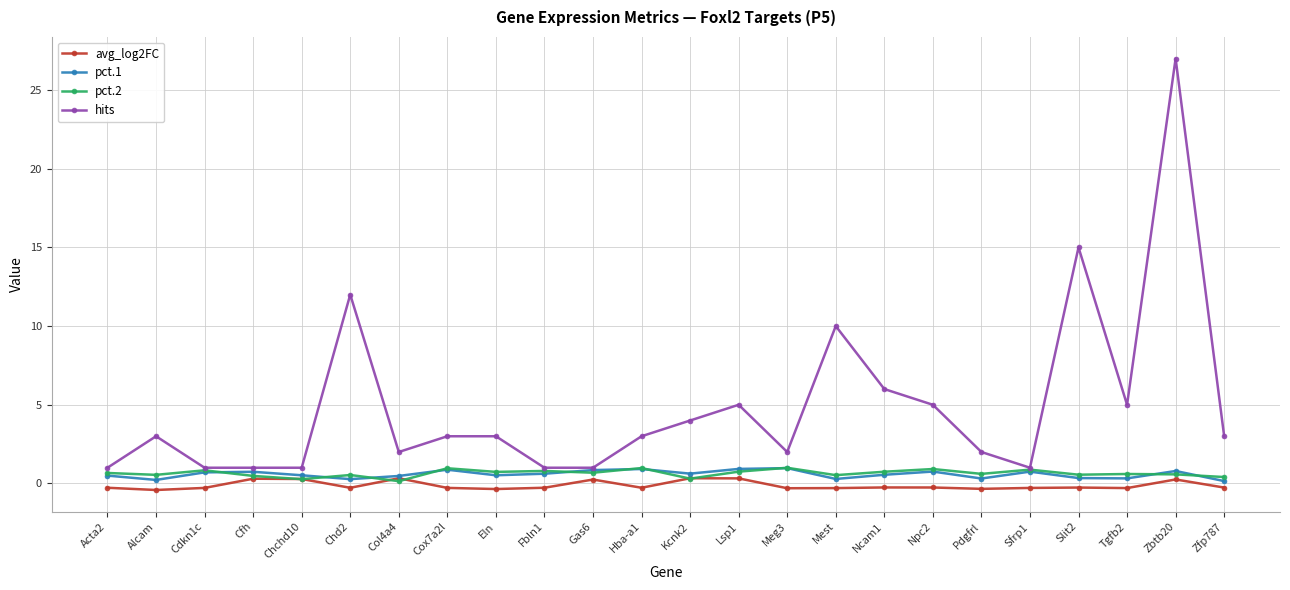

What is the sum of the avg_log2FC values at Kcnk2 and Zbtb20?

0.6